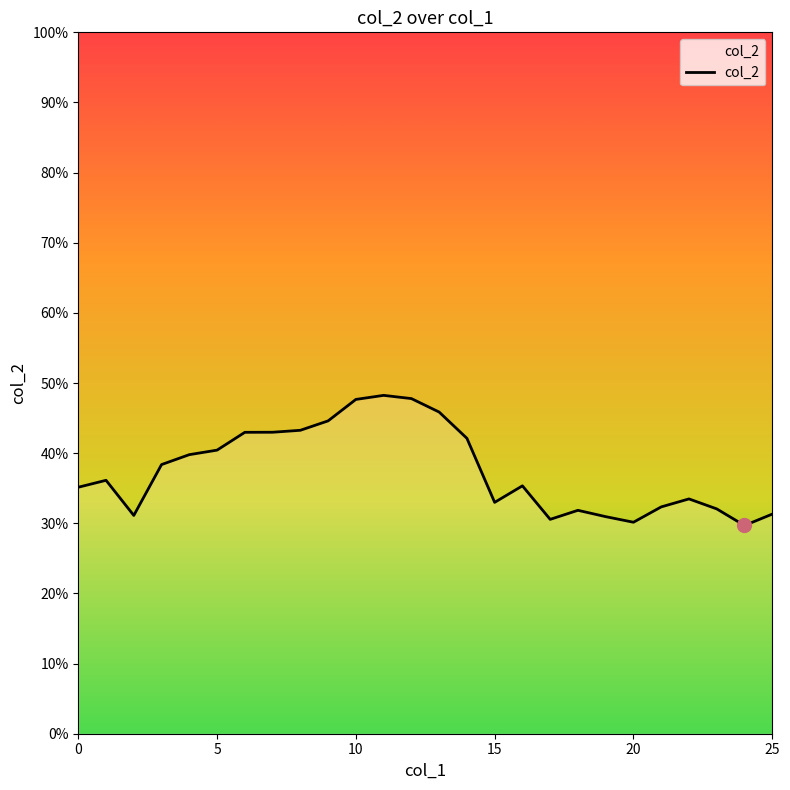

What value does the data have at 0?

0.4